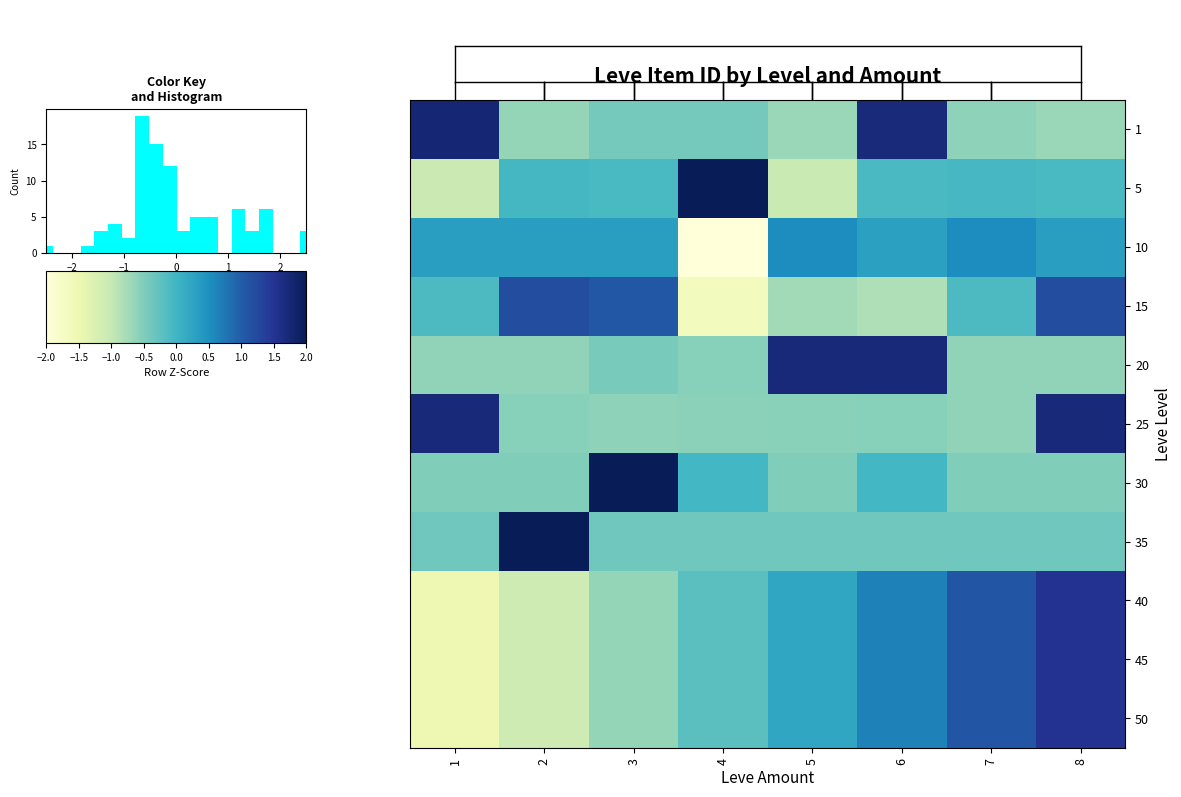

At how many categories does at least one series exceed 0?

8